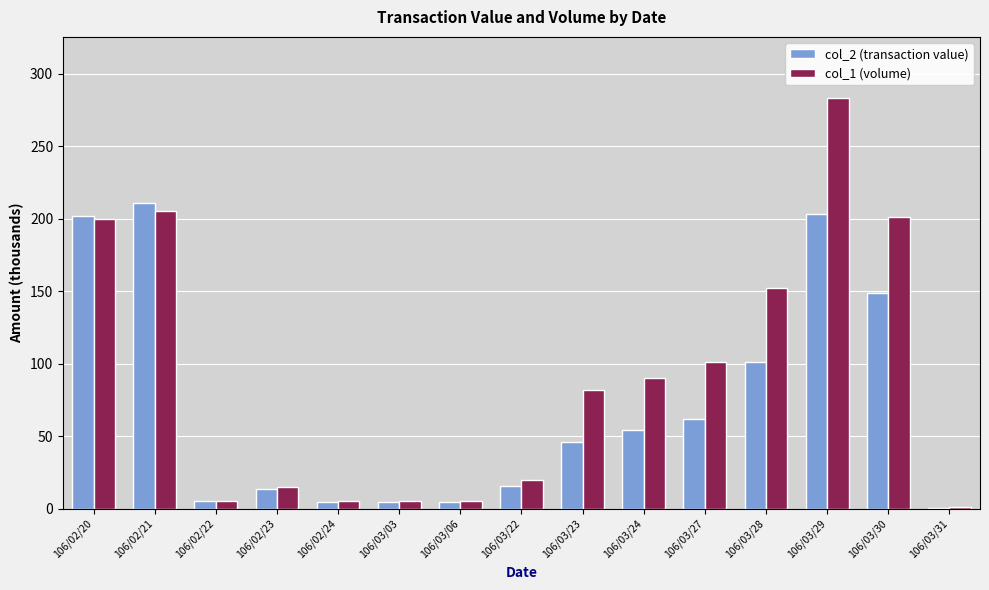

Between 106/03/24 and 106/03/28, which series saw the biggest shift?

col_1 (volume)